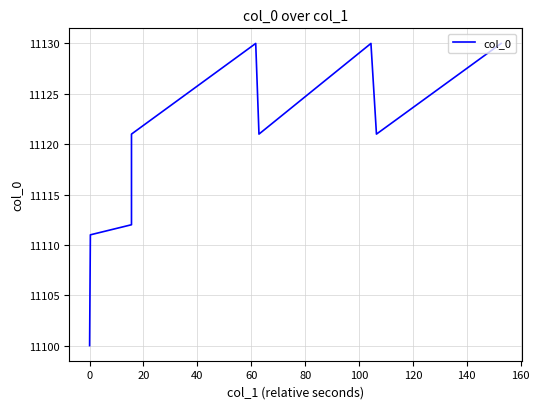

What is the minimum value shown in the chart?

11100